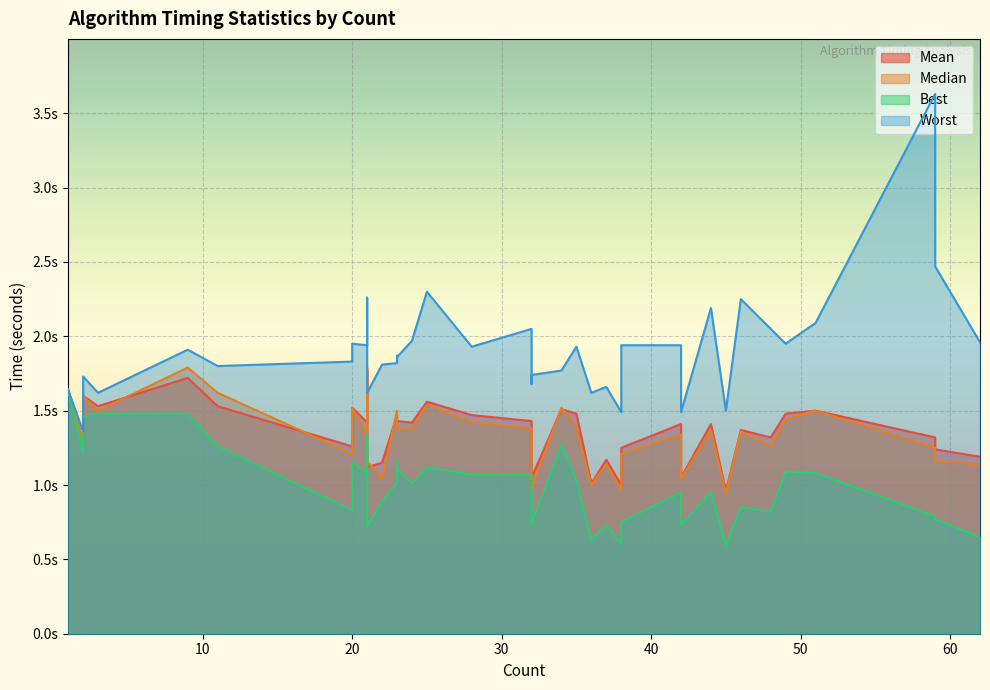

What is the difference between the maximum and second lowest values in the Median series?

0.8